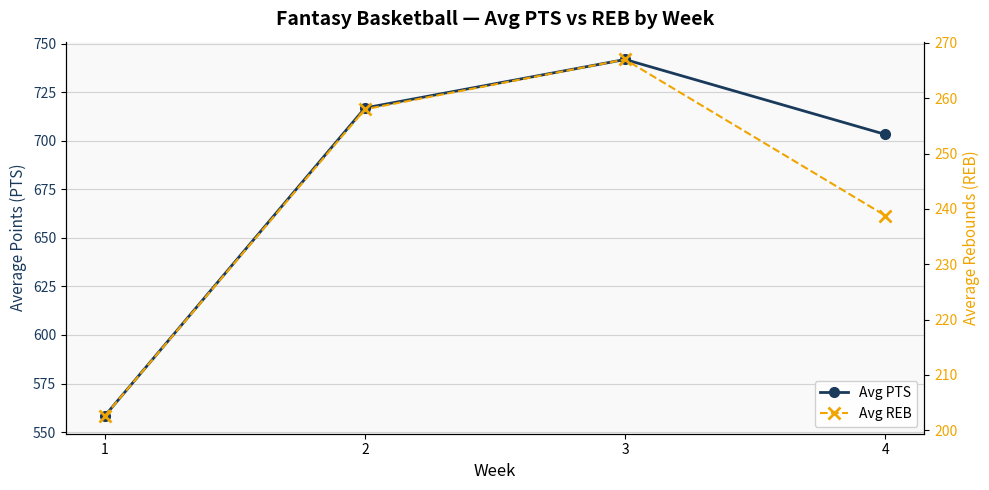

Between 4 and 1, which is larger?

4